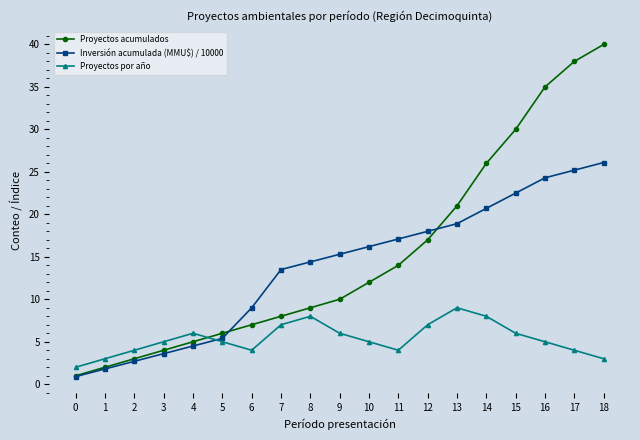

Which series ends up on top after the final intersection of Proyectos acumulados and Inversión acumulada (MMU$) / 10000?

Proyectos acumulados